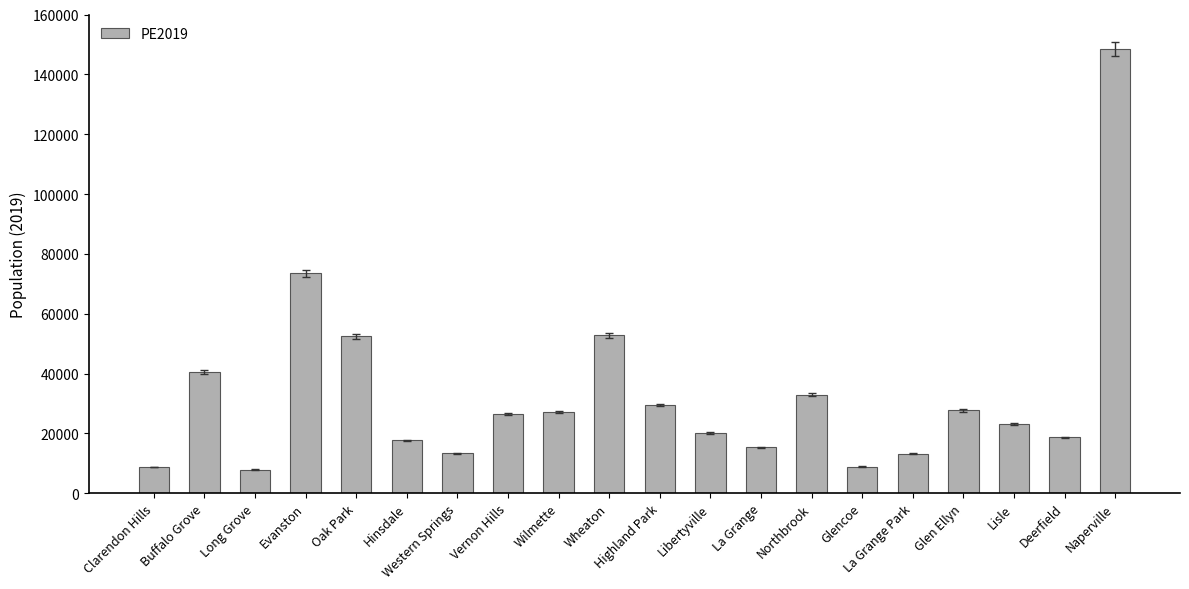

At which label is the value closest to 78177?

Evanston